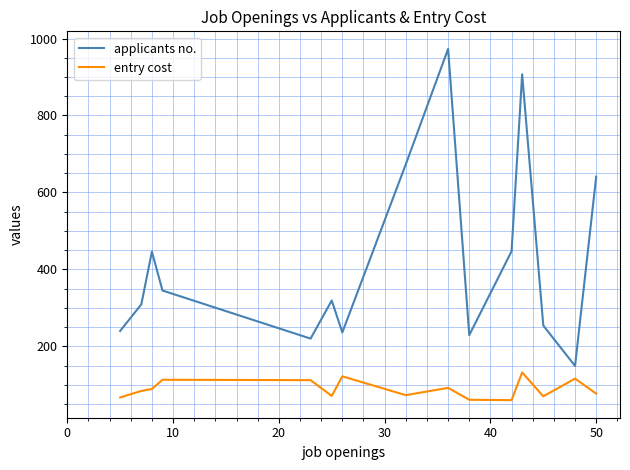

True or false: entry cost and applicants no. intersect in this chart.

False